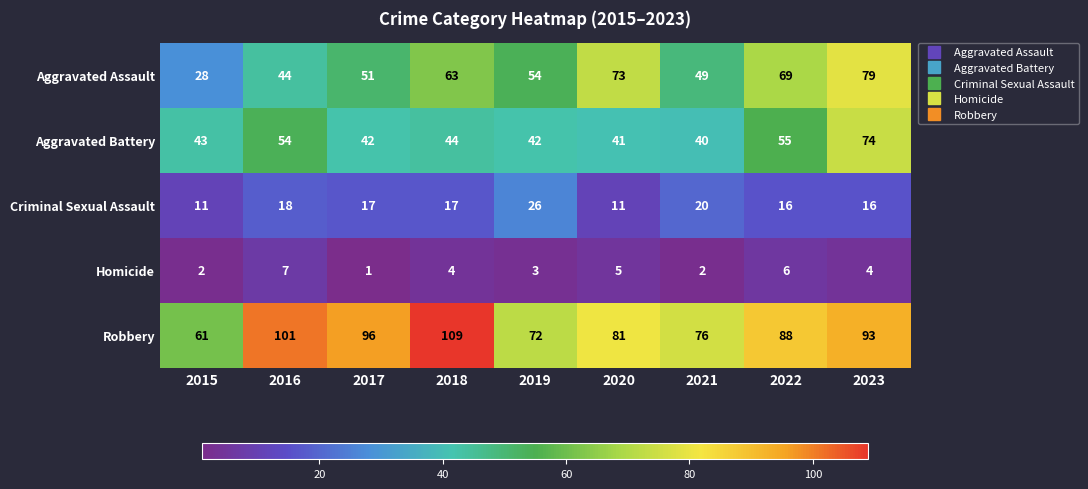

Count the number of categories in the chart.

9